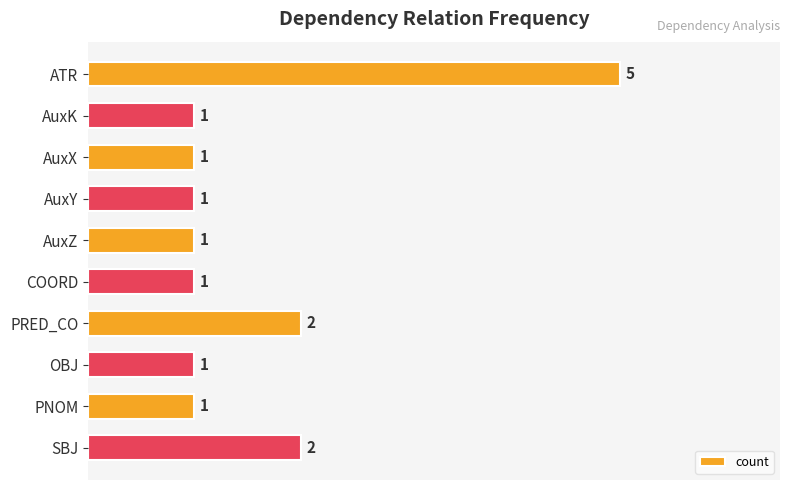

What is the change in value from AuxZ to SBJ?

+1